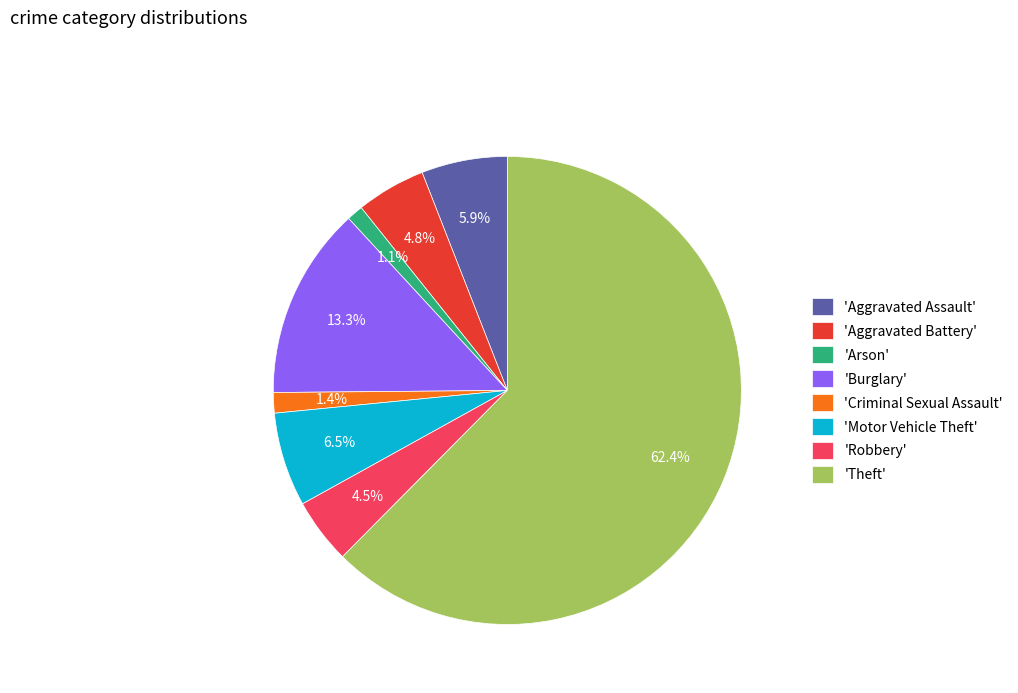

What is the largest slice in the pie chart?

'Theft'